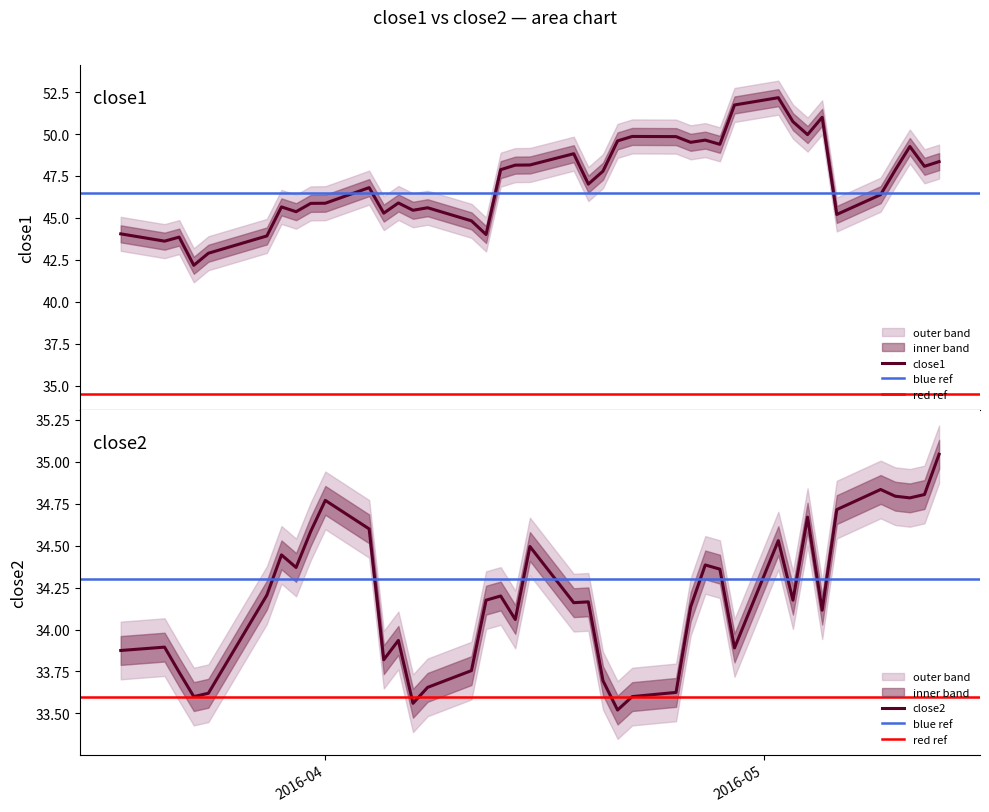

What is the minimum value for close1?

42.2